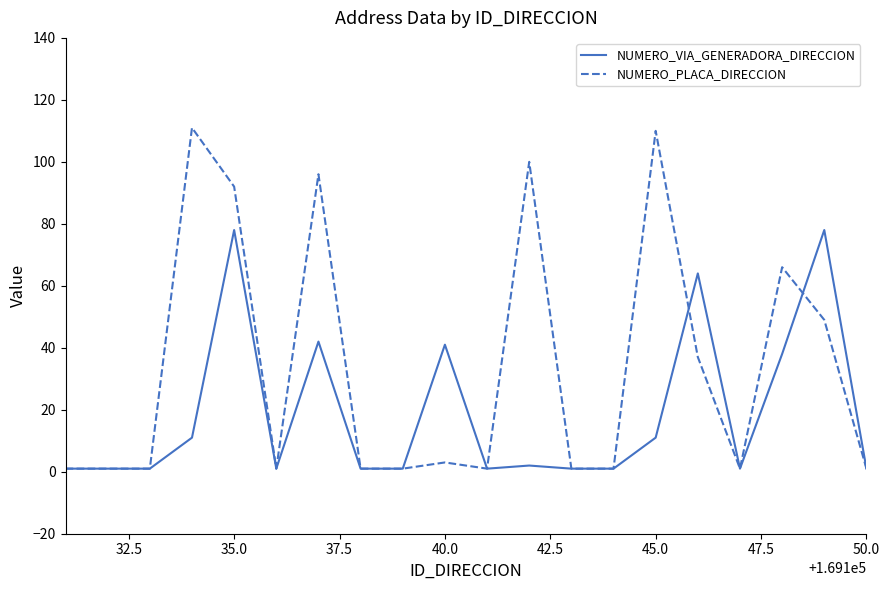

What is the greatest value displayed?

111